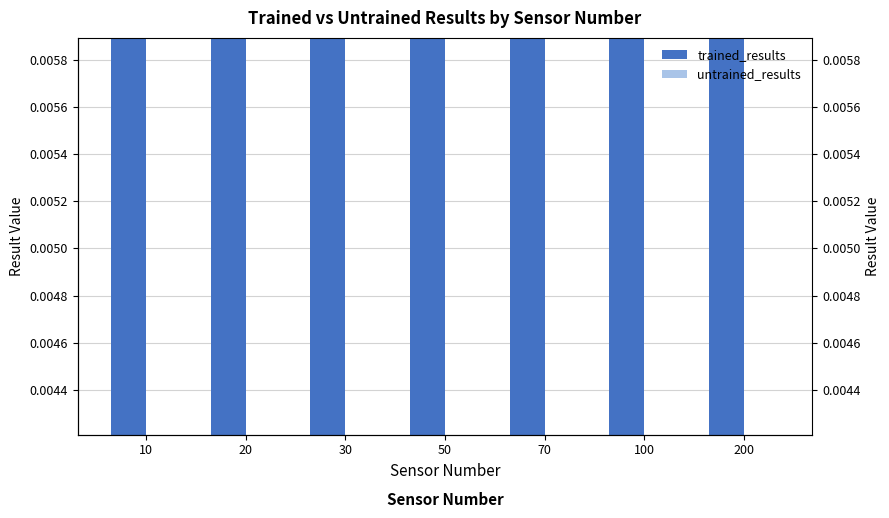

Between 10 and 30, which series saw the biggest shift?

trained_results